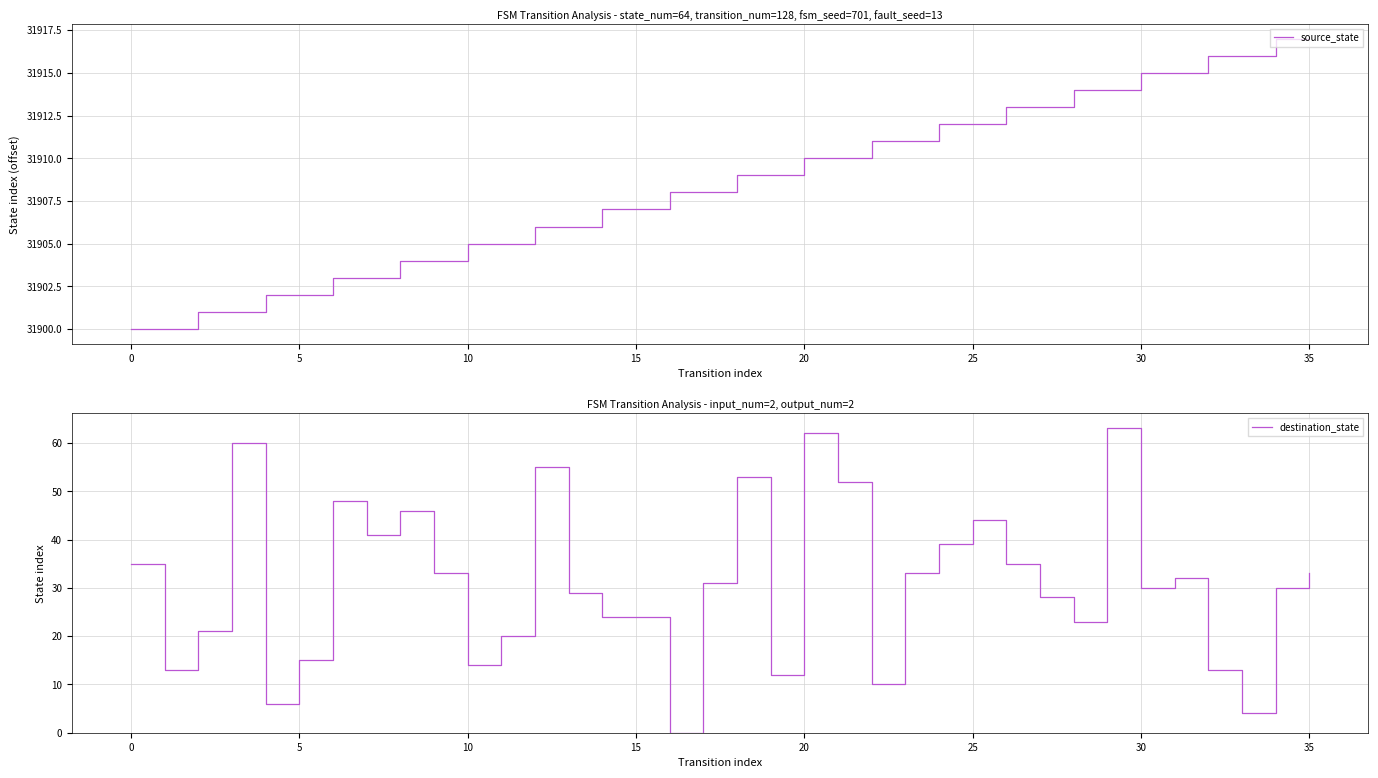

Is it true that destination_state equals 17 at 31?

False